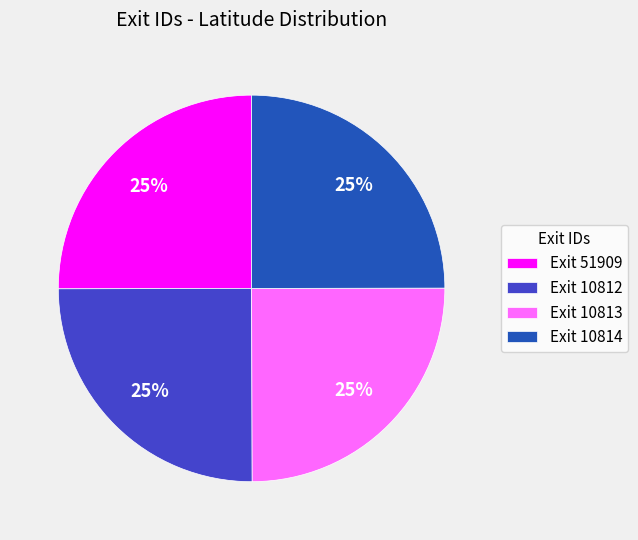

Approximately how many times larger is the value at Exit 10814 compared to Exit 51909?

1.0